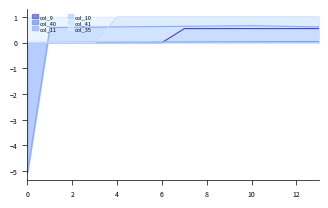

Rank the series at 11 from highest to lowest value.

col_41, col_11, col_9, col_40, col_10